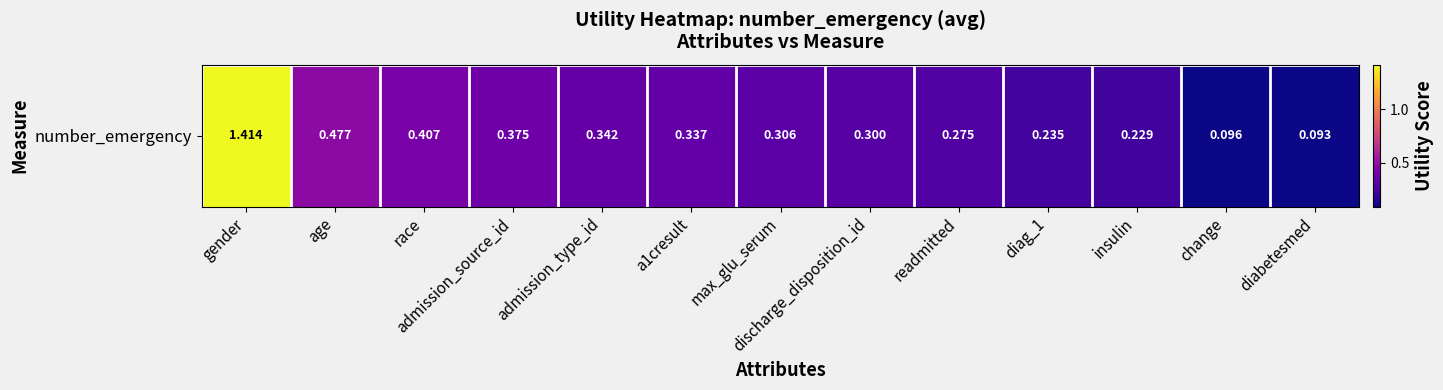

List the labels in order of value, largest first.

gender, age, race, admission_source_id, admission_type_id, a1cresult, max_glu_serum, discharge_disposition_id, readmitted, diag_1, insulin, change, diabetesmed